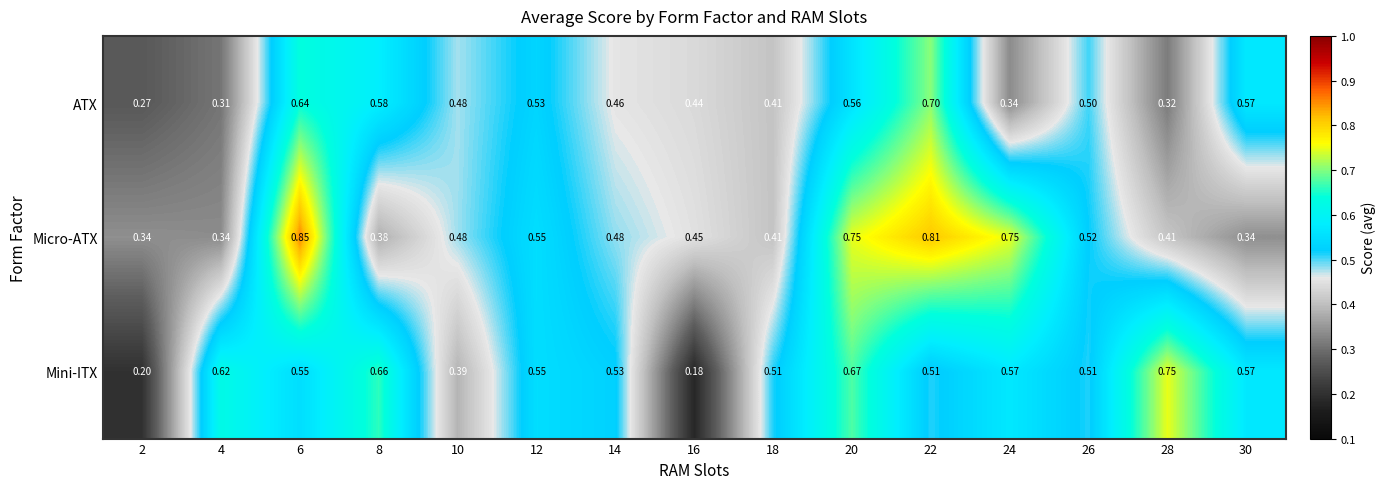

List the series in order of their peak value, lowest first.

ATX, Mini-ITX, Micro-ATX